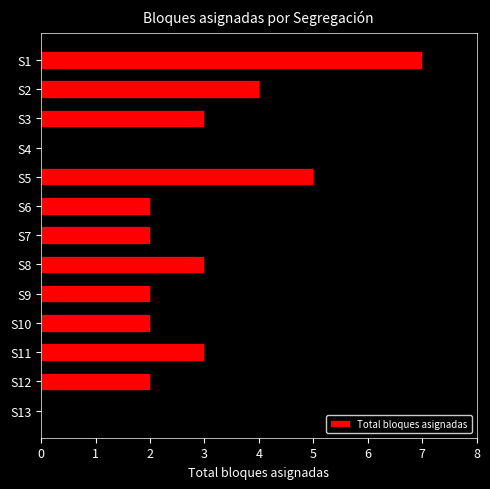

Is it true that the value at S10 is 2?

True